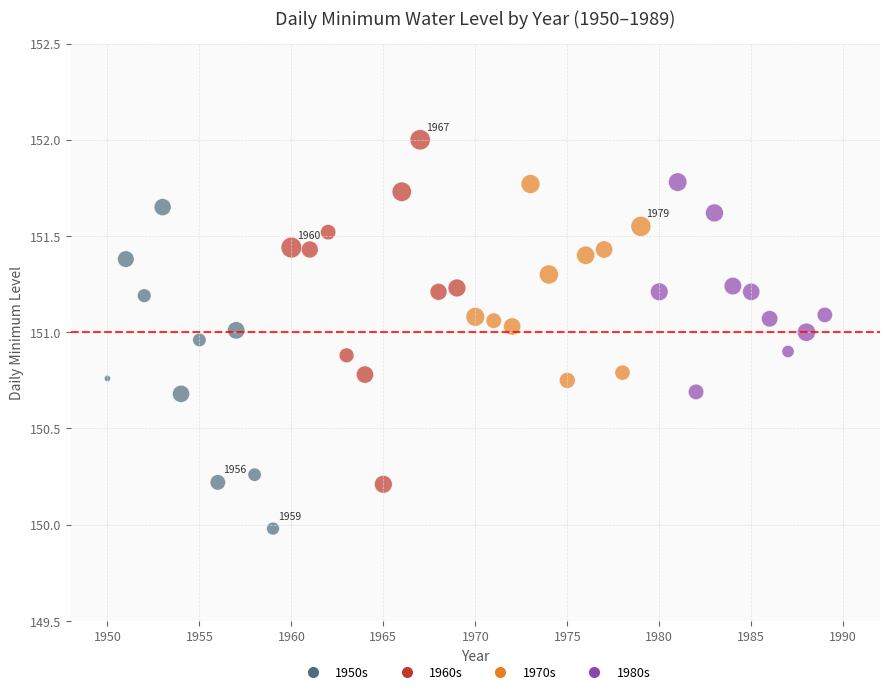

What is the range of X values (max minus min)?

39.0